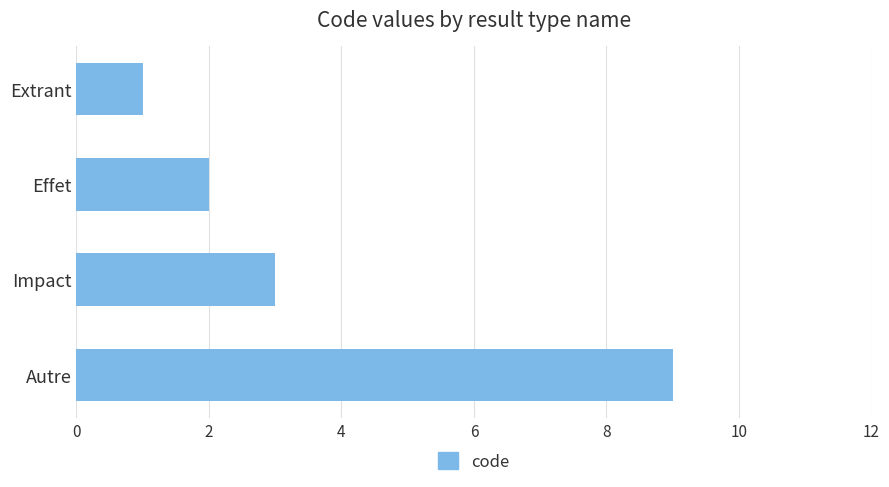

What is the label of the 2nd bar from the bottom?

Impact